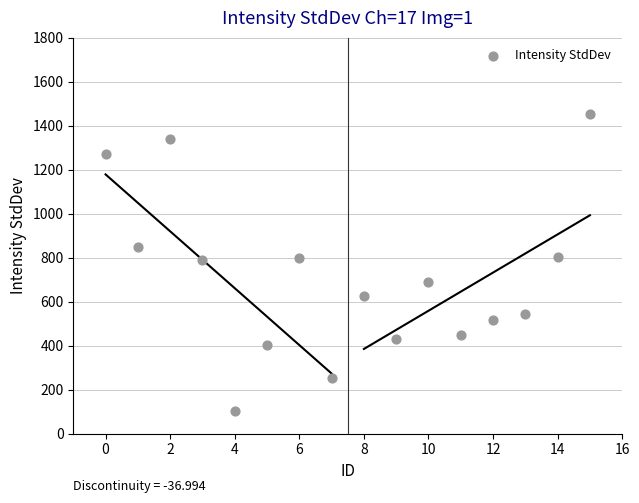

What is the range of Y values (max minus min)?

1350.8